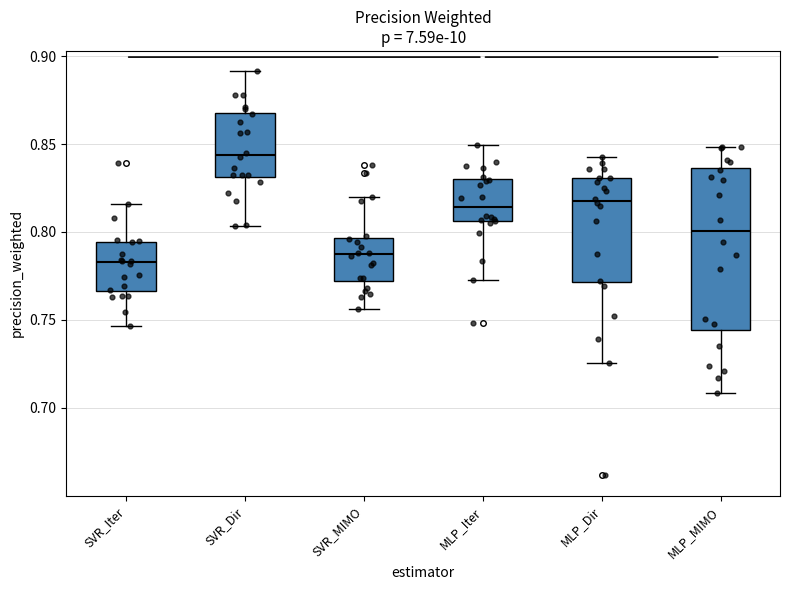

Which box's median line is the highest?

SVR_Dir